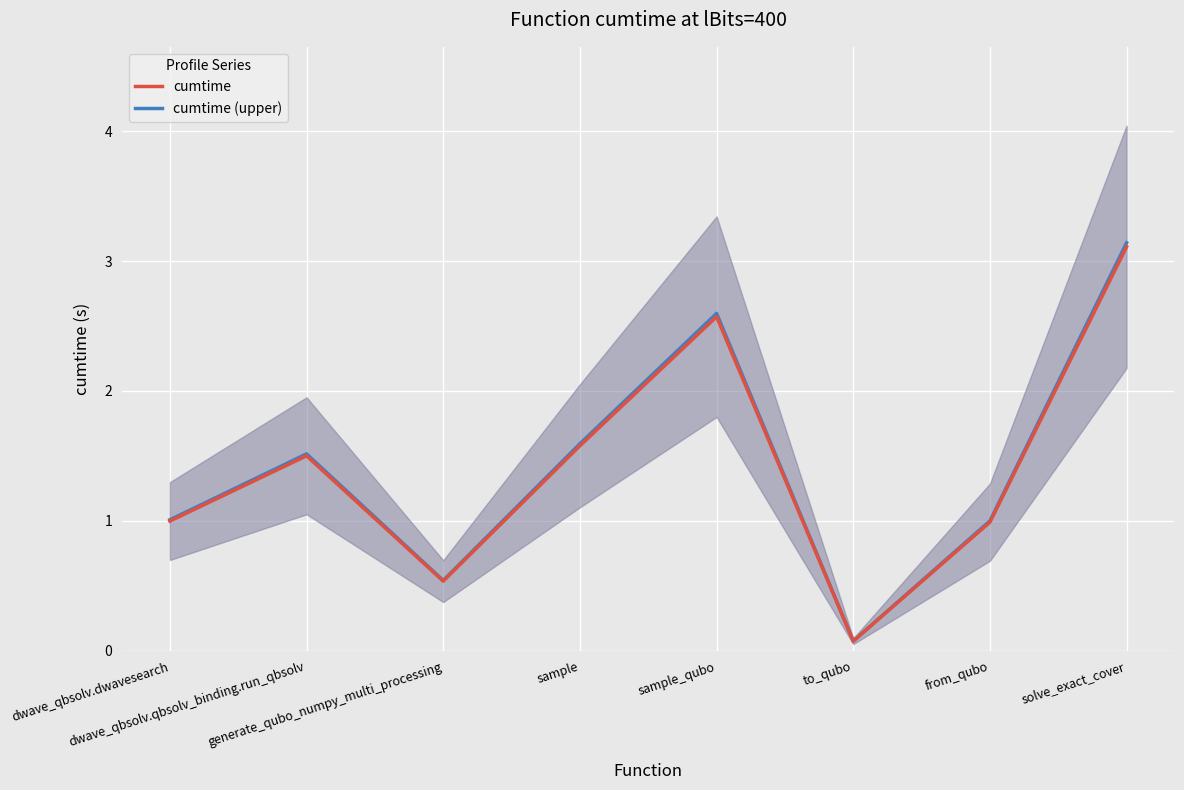

The cumtime (upper) series shows 0.5 at dwave_qbsolv.dwavesearch. True or false?

False